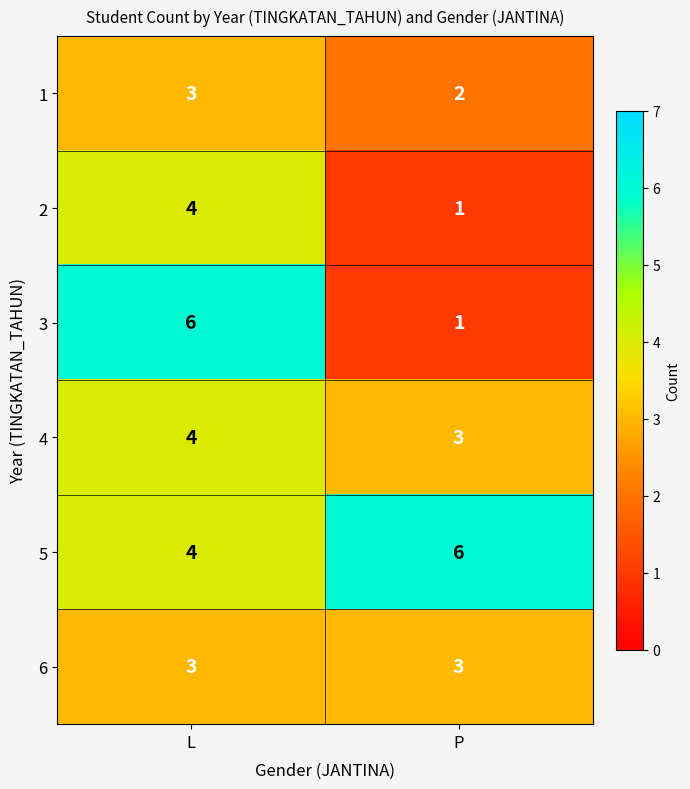

Which label corresponds to the smallest value in the chart?

P